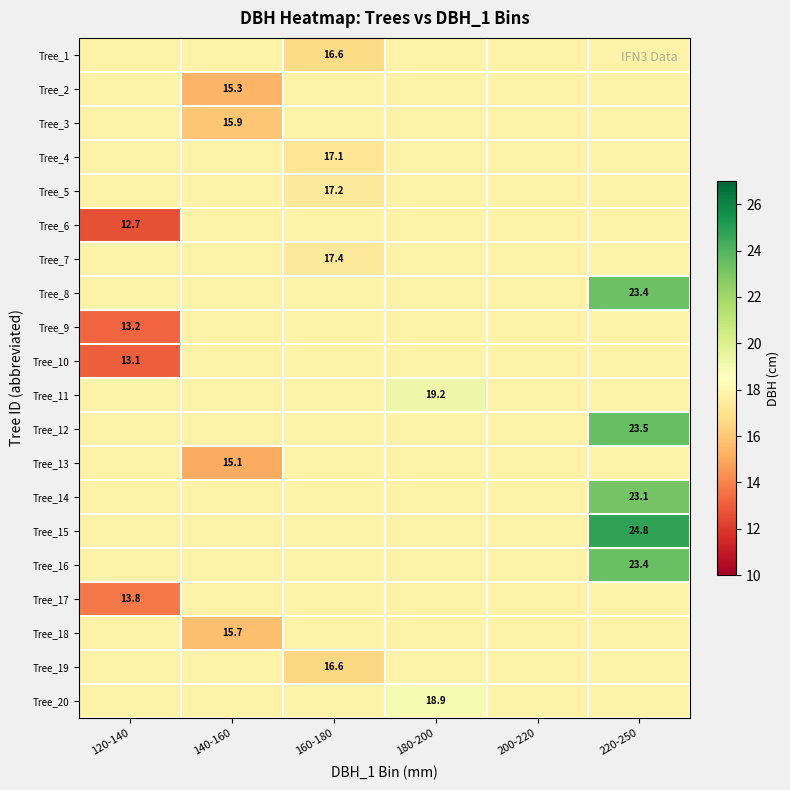

At 160-180, list the series in order from smallest to largest.

Tree_19, Tree_1, Tree_4, Tree_5, Tree_7, Tree_2, Tree_3, Tree_6, Tree_8, Tree_9, Tree_10, Tree_11, Tree_12, Tree_13, Tree_14, Tree_15, Tree_16, Tree_17, Tree_18, Tree_20